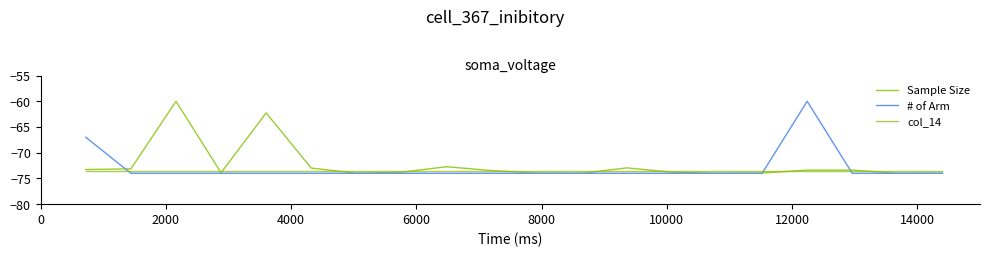

What are all the series names shown in the legend?

Sample Size, # of Arm, col_14